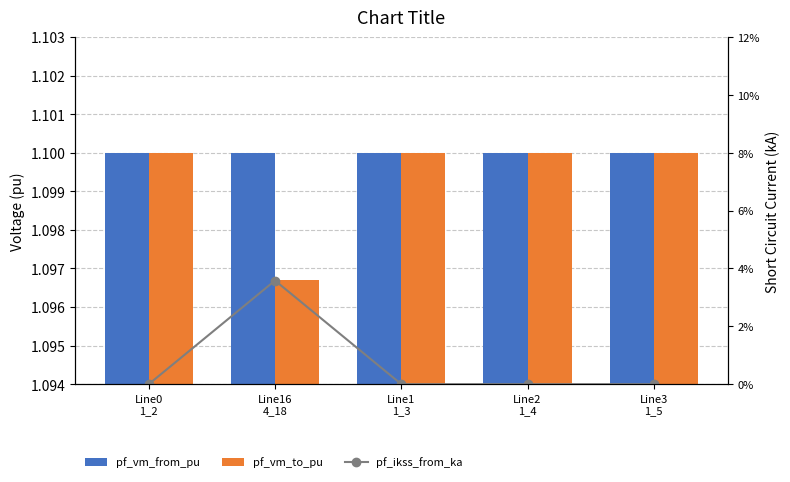

What is the label of the 2nd bar from the right?

Line2
1_4